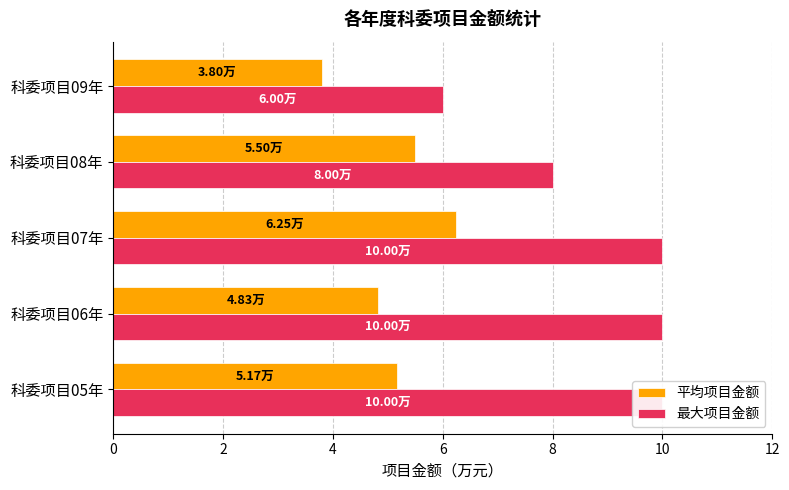

List the series in order of their peak value, highest first.

最大项目金额, 平均项目金额